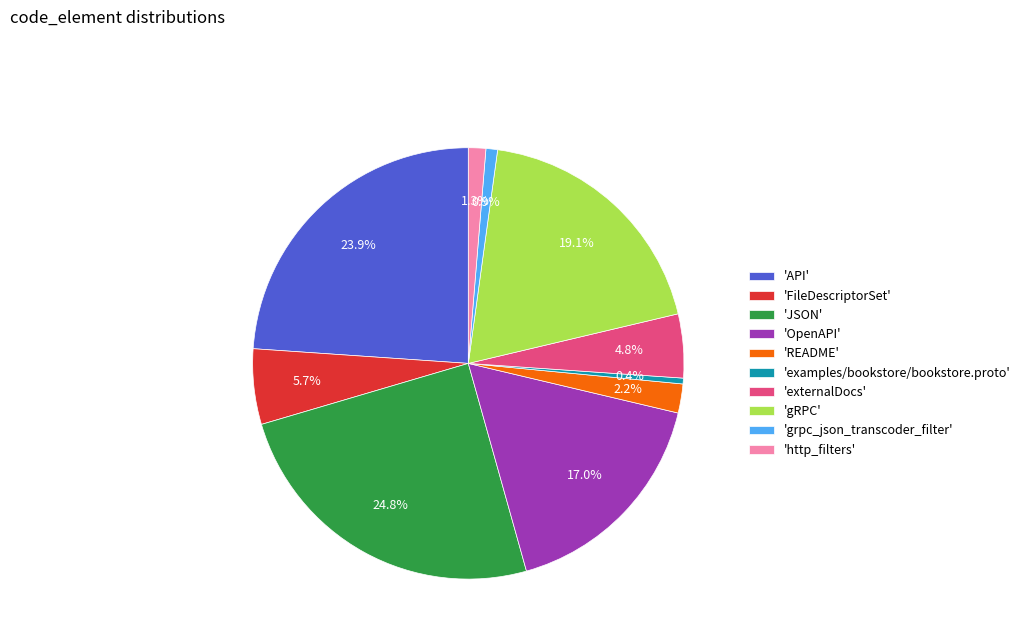

What portion of the pie excludes 'JSON'?

75.2%